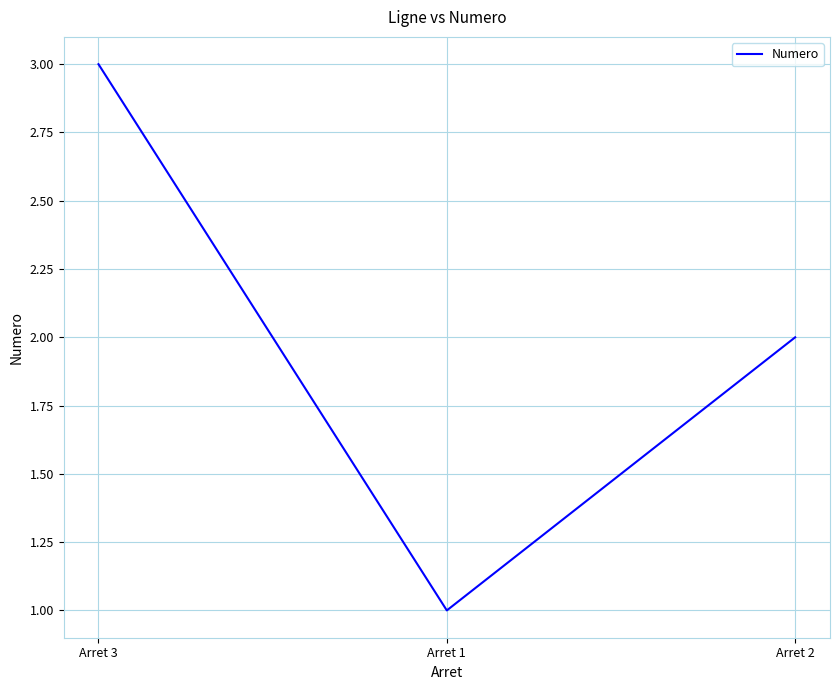

Count the number of categories in the chart.

3